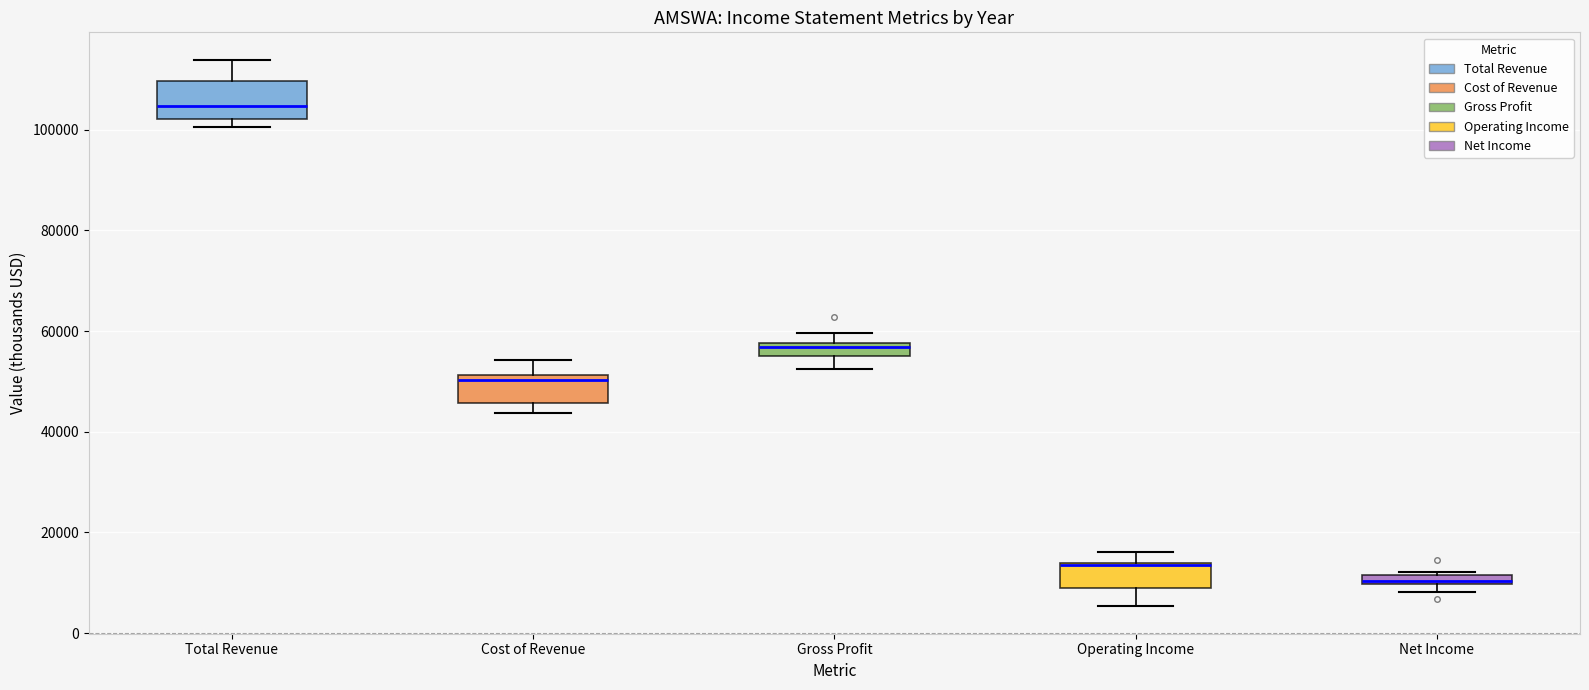

Which box is the tallest, from its lower edge to its upper edge?

Total Revenue